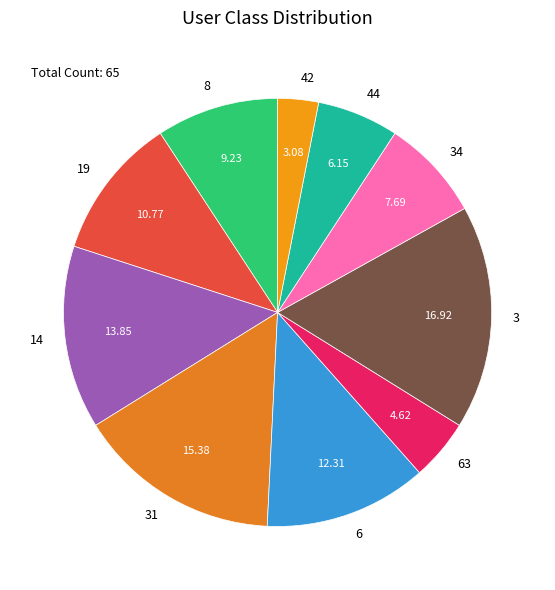

What is the ratio of the value at 14 to the value at 63?

3.0